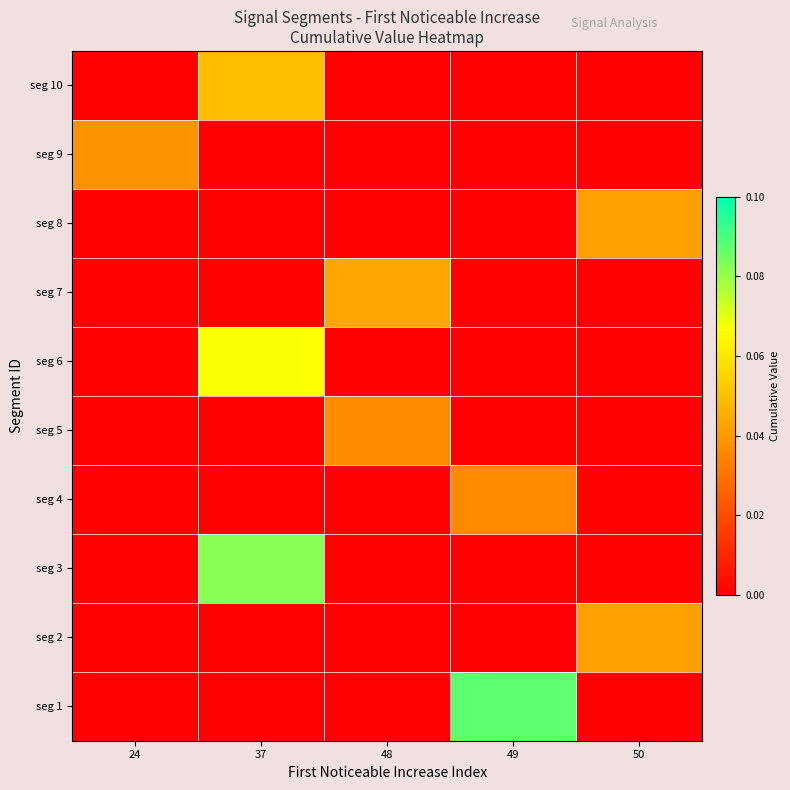

Rank the series by their maximum value, from lowest to highest.

seg 4, seg 5, seg 9, seg 2, seg 8, seg 7, seg 10, seg 6, seg 3, seg 1